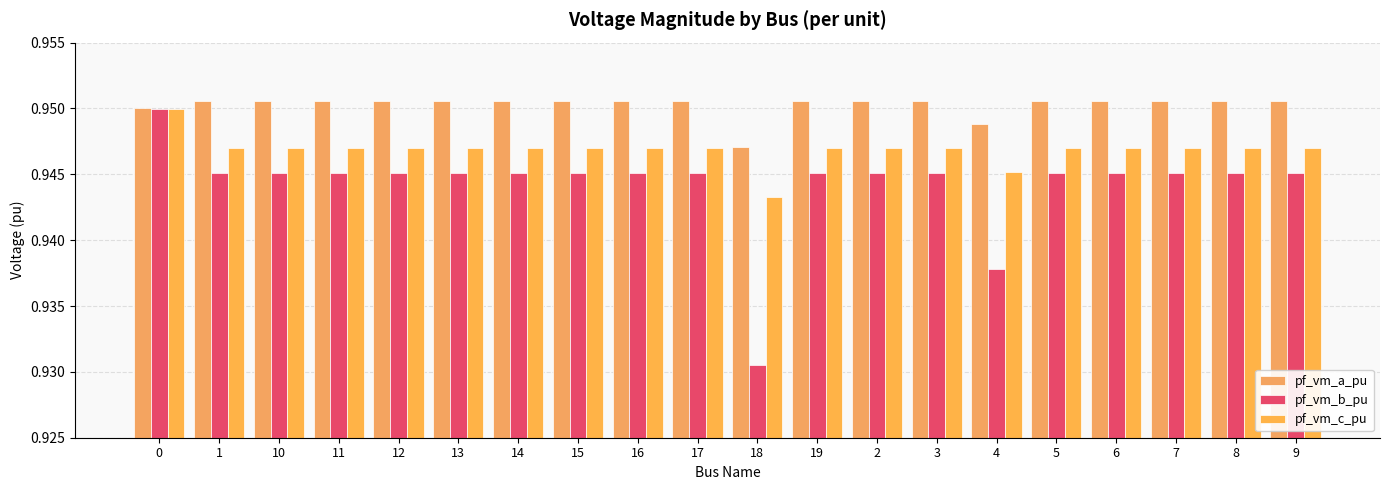

Which category has the highest value across all series?

1